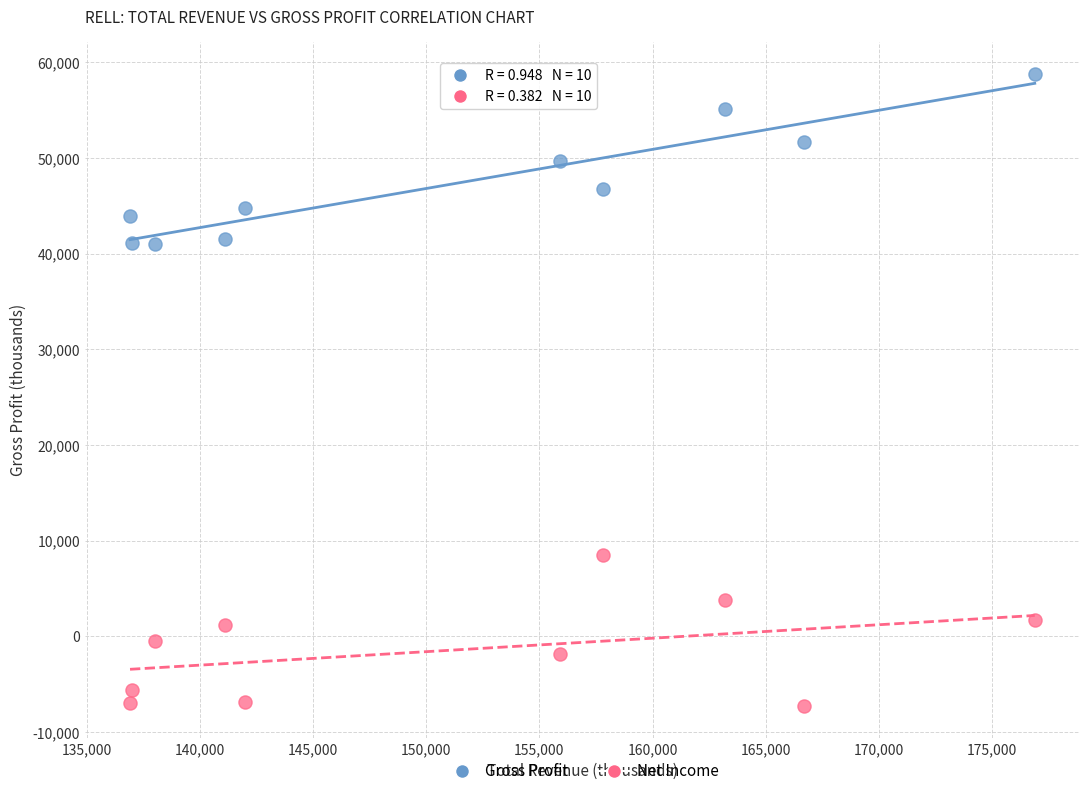

What are all the series names shown in the legend?

Gross Profit, Net Income